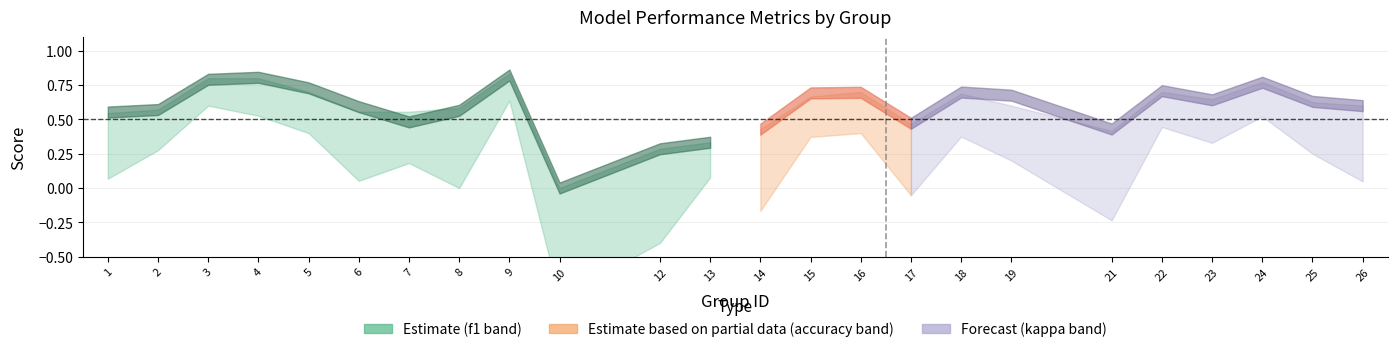

Reading left to right, what are all the values shown in this chart?

f1: 0.6	0.6	0.8	0.8	0.7	0.6	0.5	0.6	0.8	0.0	0.3	0.3	0.4	0.7	0.7	0.5	0.7	0.7	0.4	0.7	0.6	0.8	0.6	0.6
accuracy: 0.5	0.6	0.8	0.8	0.7	0.6	0.6	0.6	0.8	0.0	0.3	0.3	0.4	0.7	0.7	0.5	0.7	0.6	0.4	0.7	0.6	0.8	0.6	0.6
kappa: 0.1	0.3	0.6	0.5	0.4	0.1	0.2	0.0	0.6	-0.8	-0.4	0.1	-0.2	0.4	0.4	-0.1	0.4	0.2	-0.2	0.4	0.3	0.5	0.2	0.0